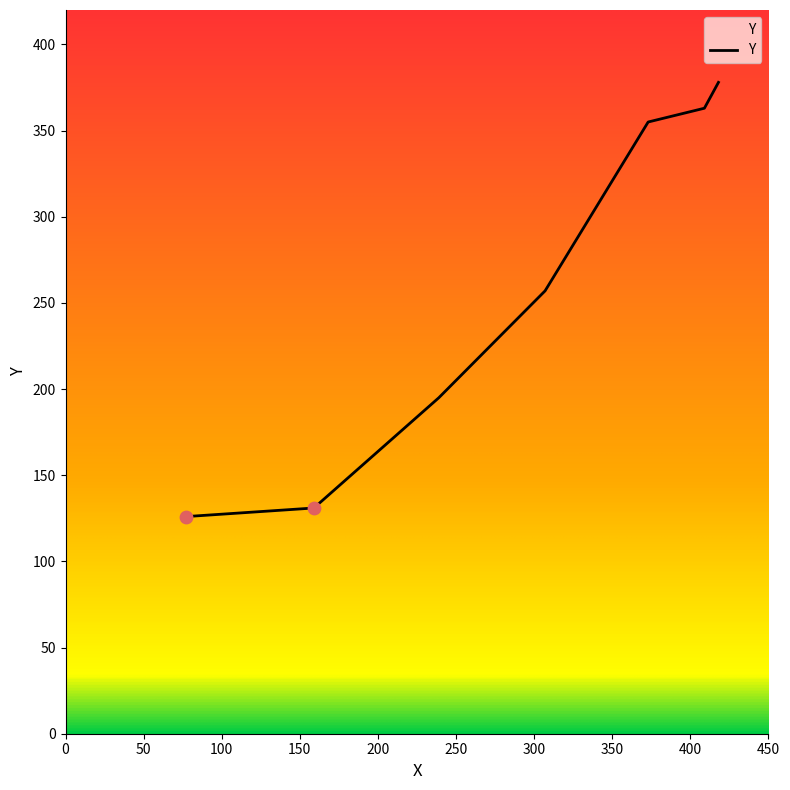

True or false: there are more than 2 points higher than both neighbors.

False